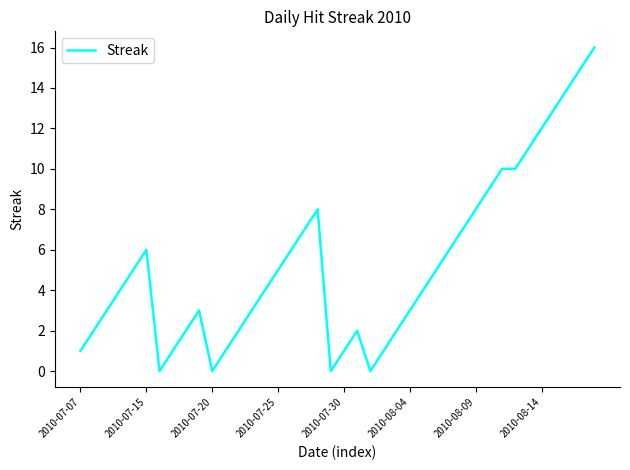

Does the chart have visible grid lines?

No